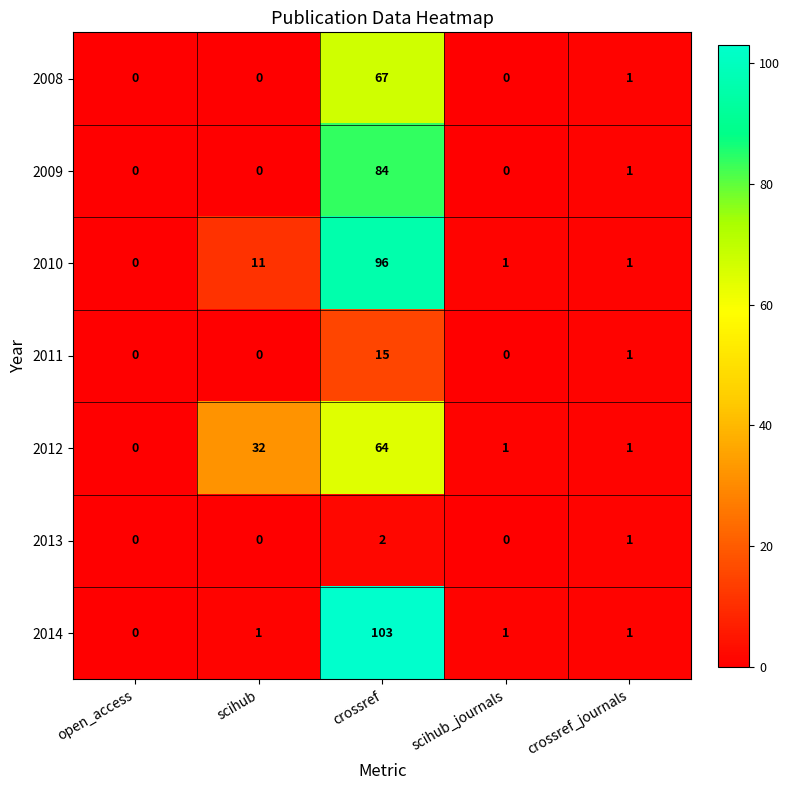

What is the sum of the 2009 values at open_access and crossref?

84